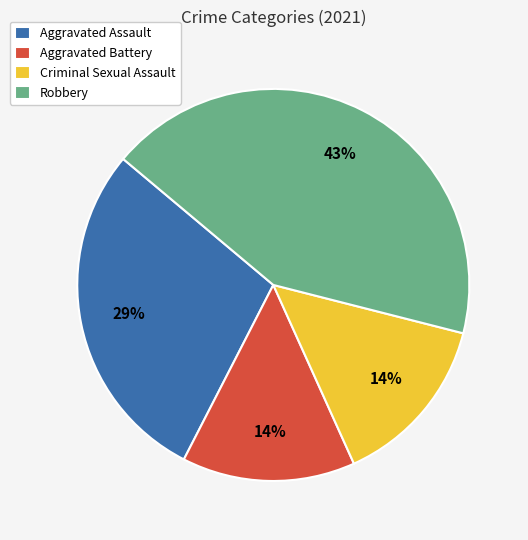

Does any single category account for the majority?

No